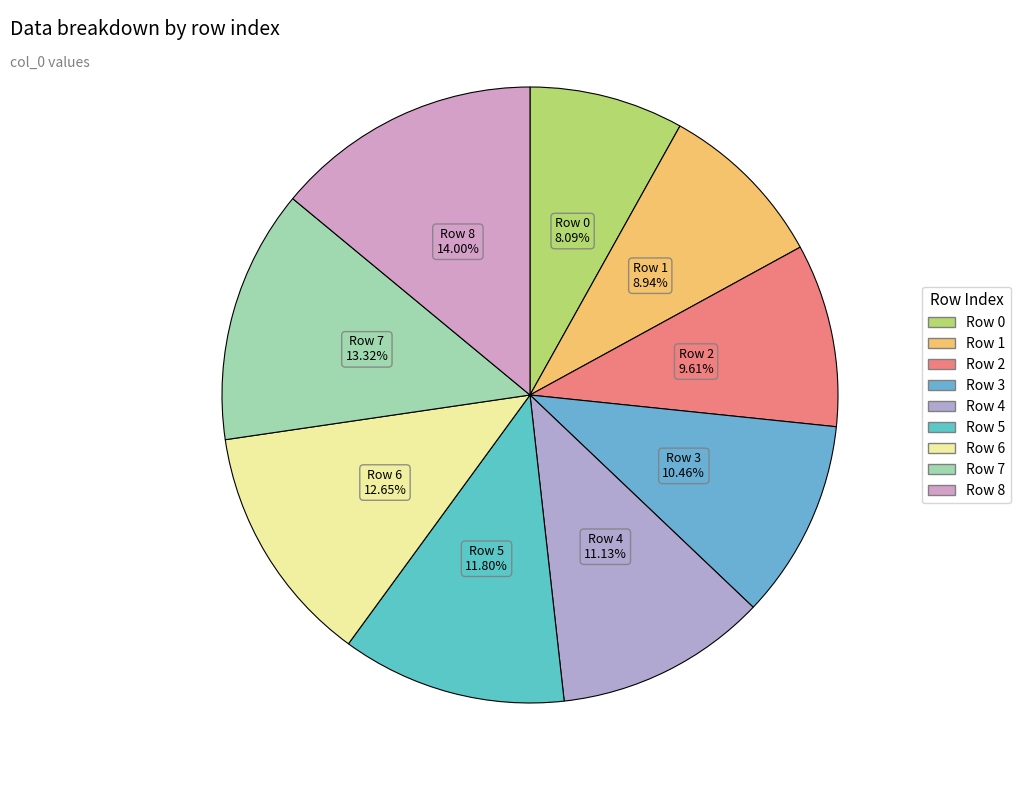

Which slice is the largest?

8